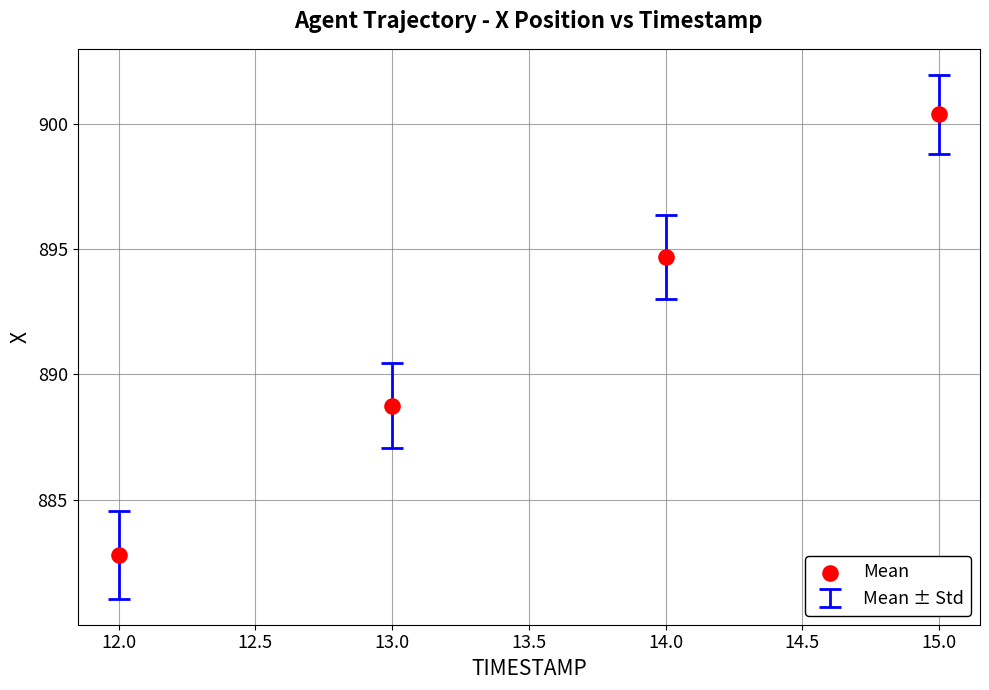

What Y value in the scatter plot is closest to 891?

888.8